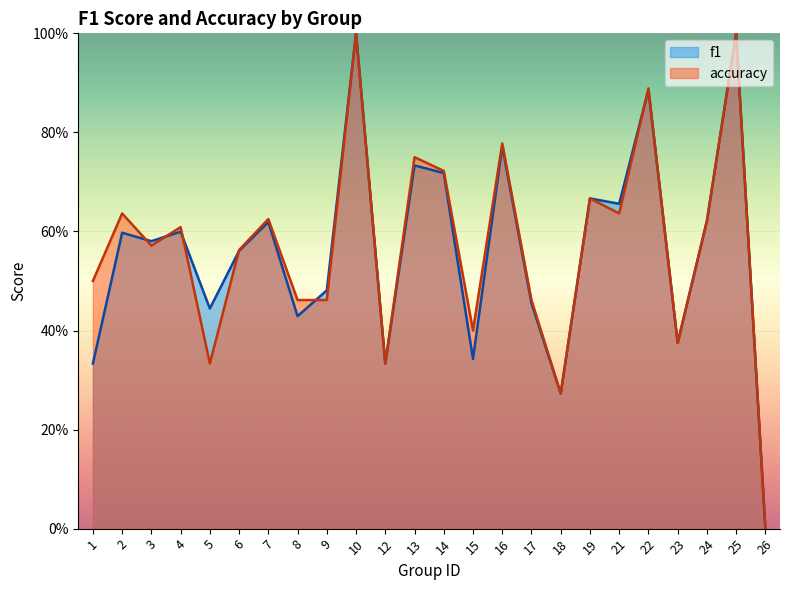

What is the total value across all series at 3?

1.2